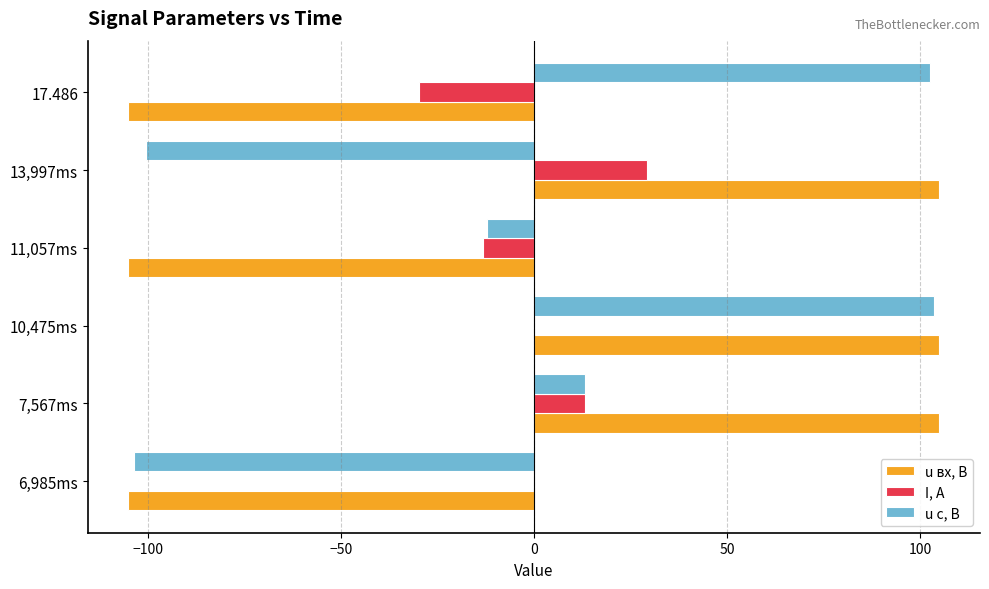

At which category is the sum across all series the highest?

10,475ms